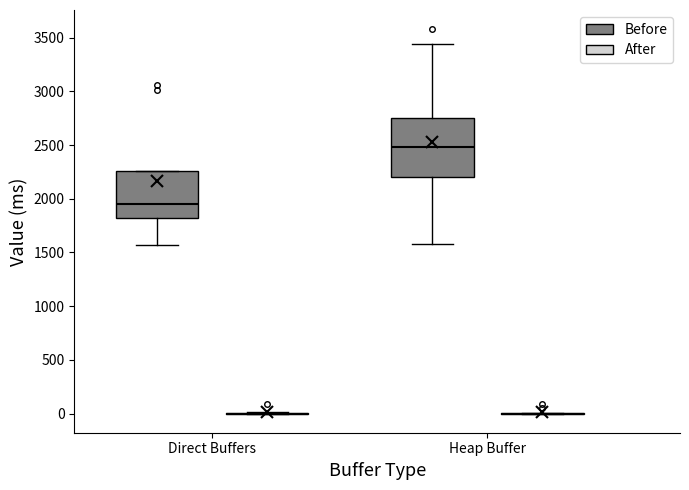

Where is the upper edge of the box for Heap Buffer (Before) on the y-axis? The values are not printed on the chart, so give them approximately, as read against the axis.

2750